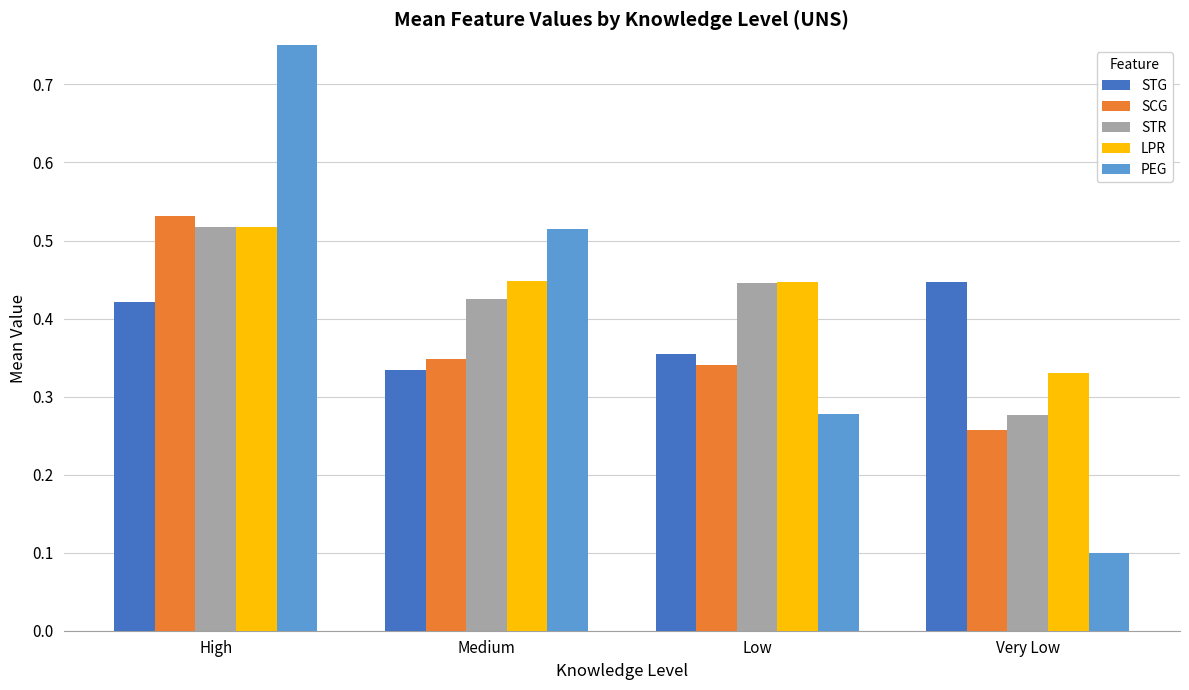

What is the total value across all series at Very Low?

1.4